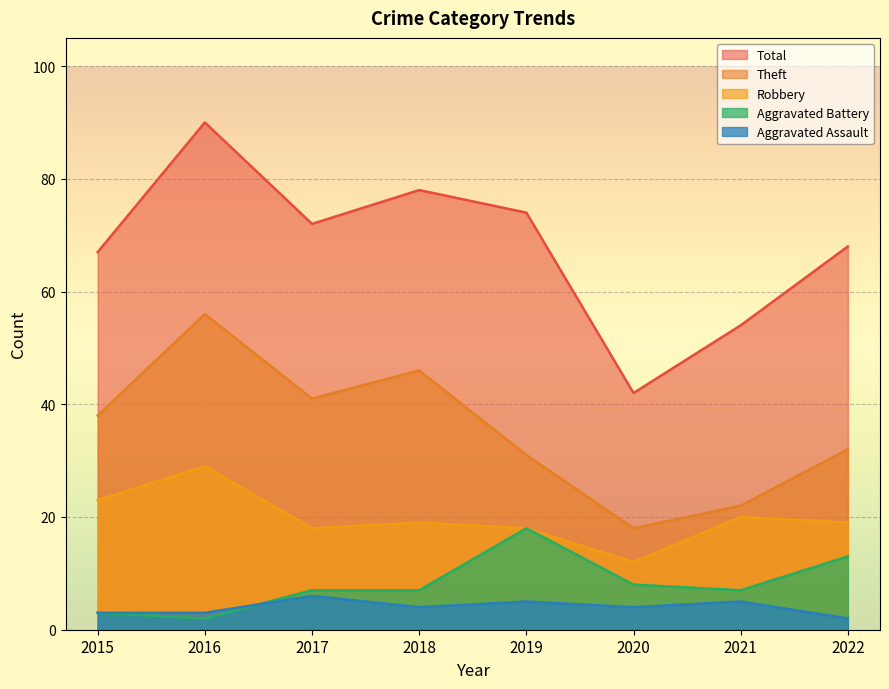

How many values in the Robbery series are below 19?

3